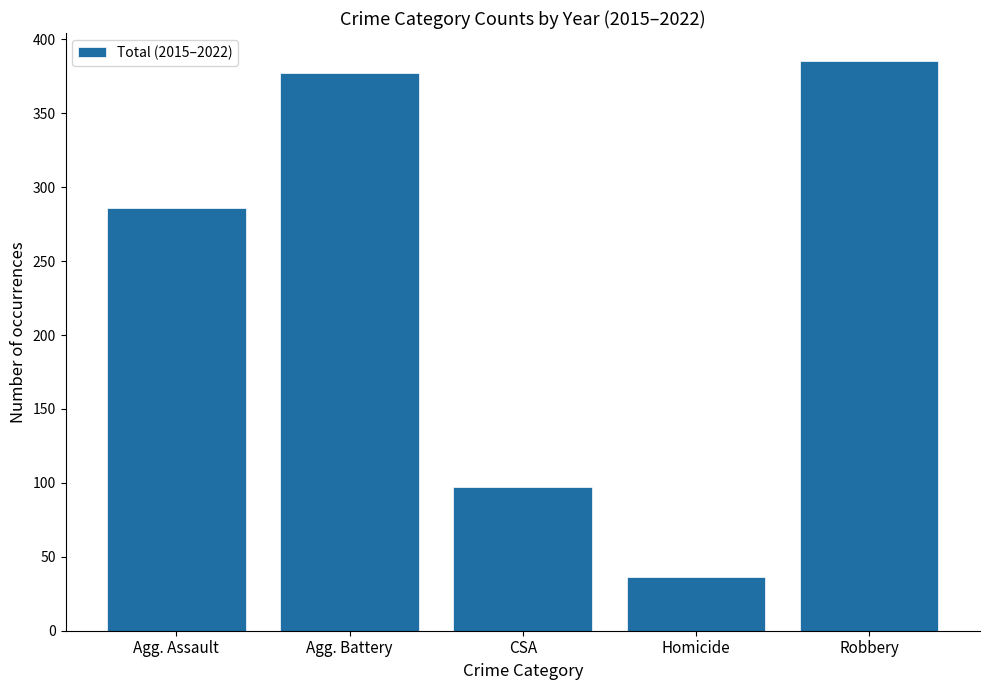

Where is the data nearest to the value 210?

Agg. Assault